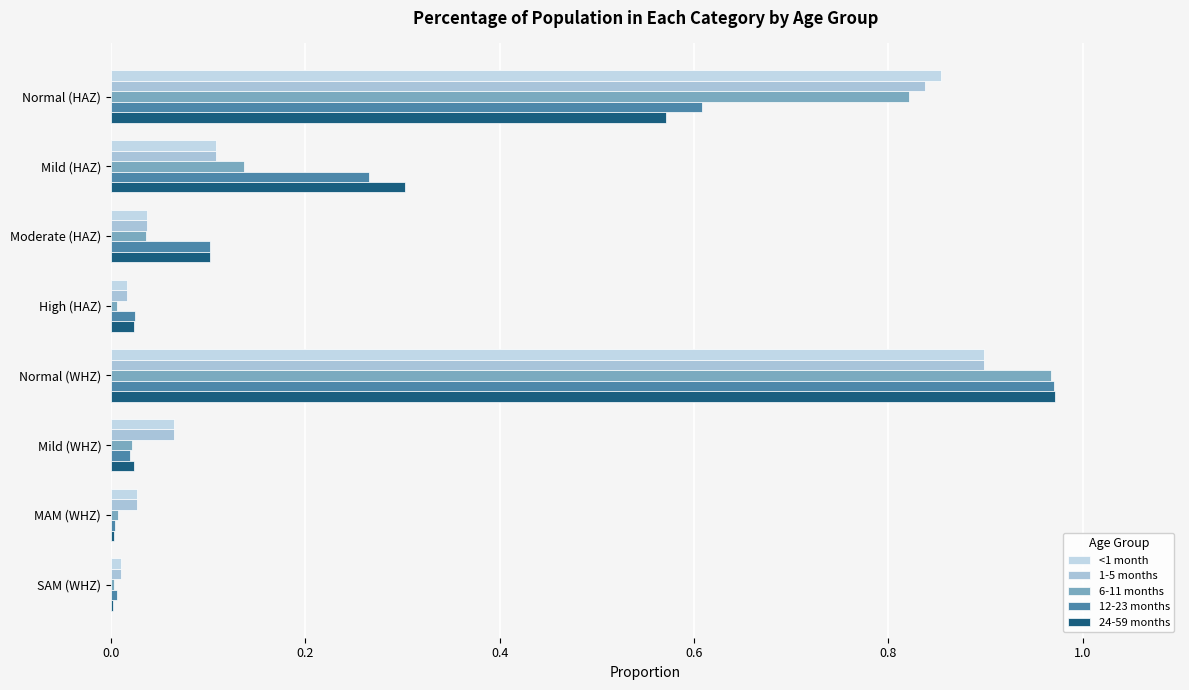

What are all the series names shown in the legend?

<1 month, 1-5 months, 6-11 months, 12-23 months, 24-59 months